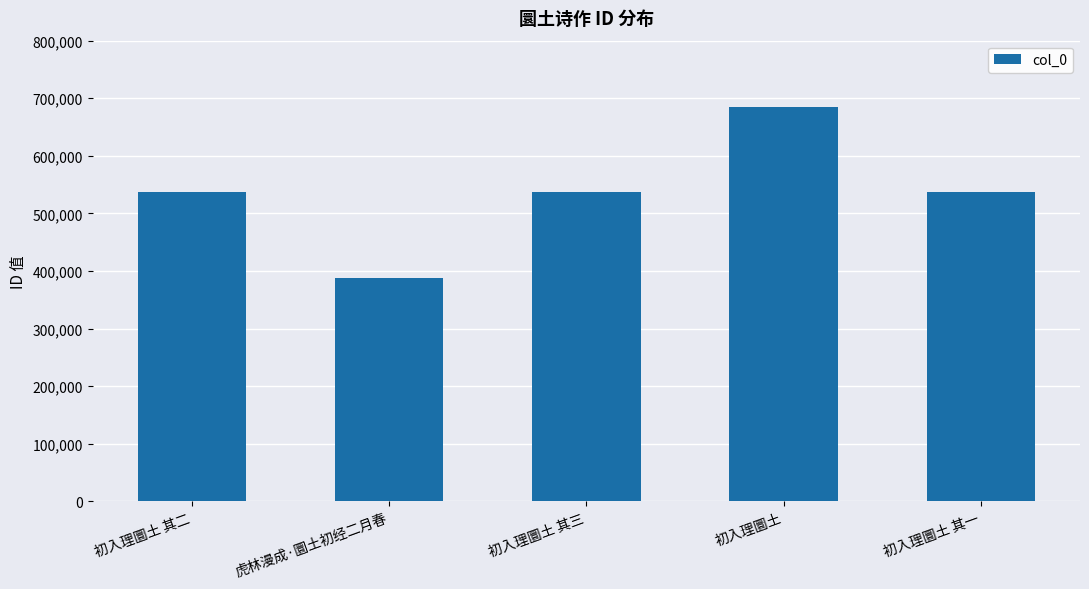

What is the label of the 5th bar from the right?

初入理圜土 其二